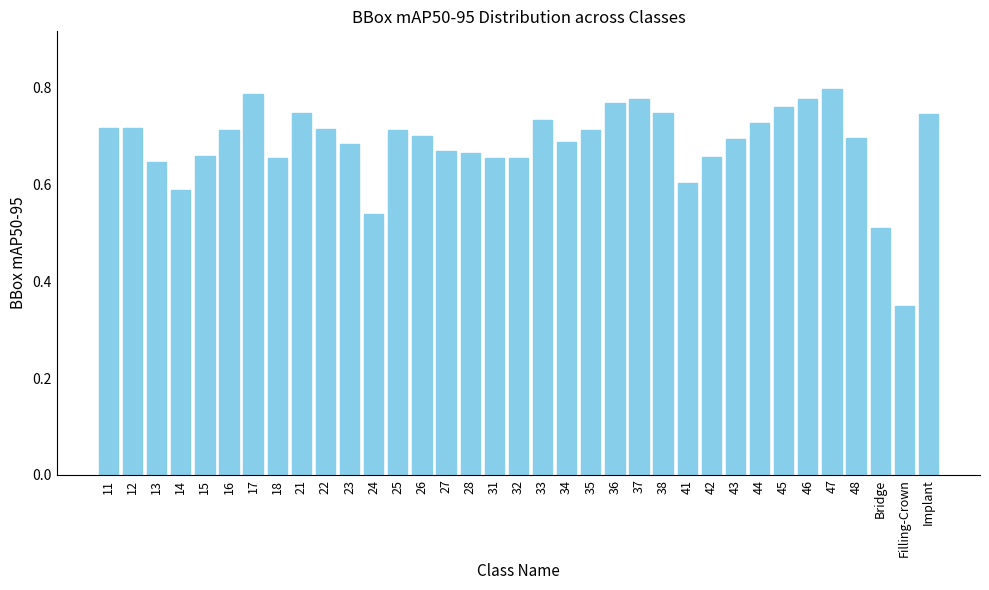

What is the label of the 18th bar from the left?

32